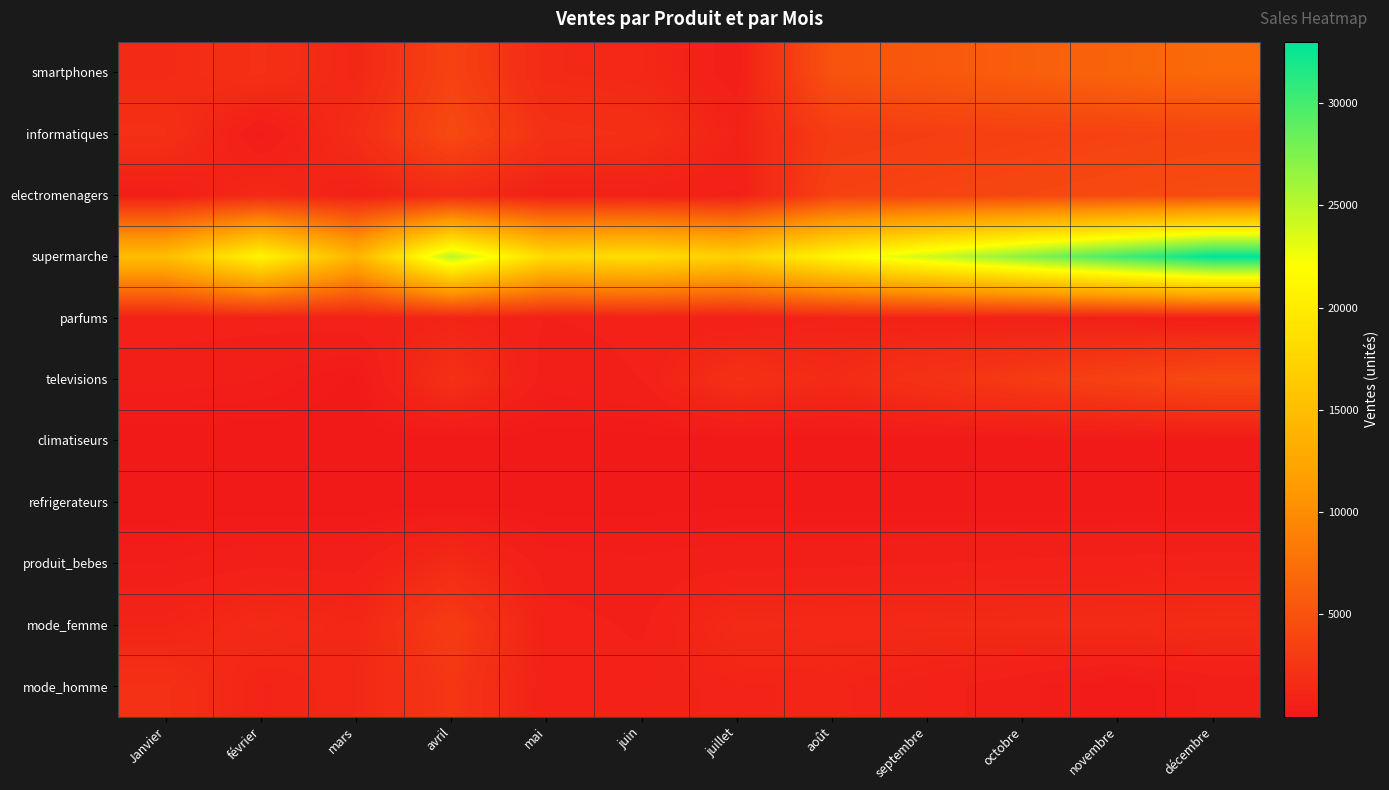

Which series changed the most between juillet and août?

smartphones